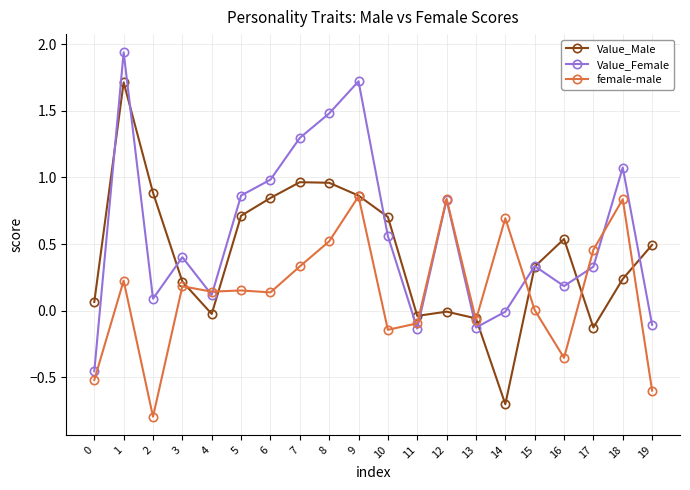

Count the number of categories in the chart.

20